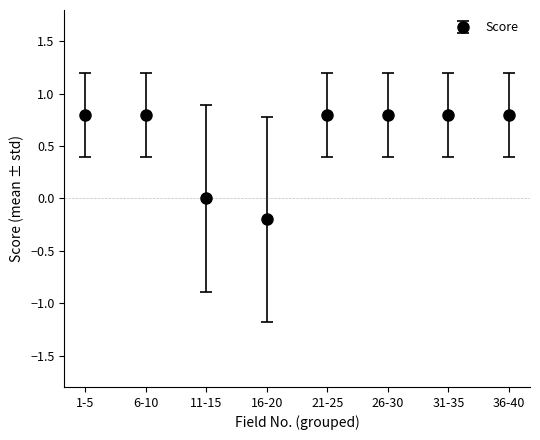

Between 6-10 and 11-15, which is larger?

6-10